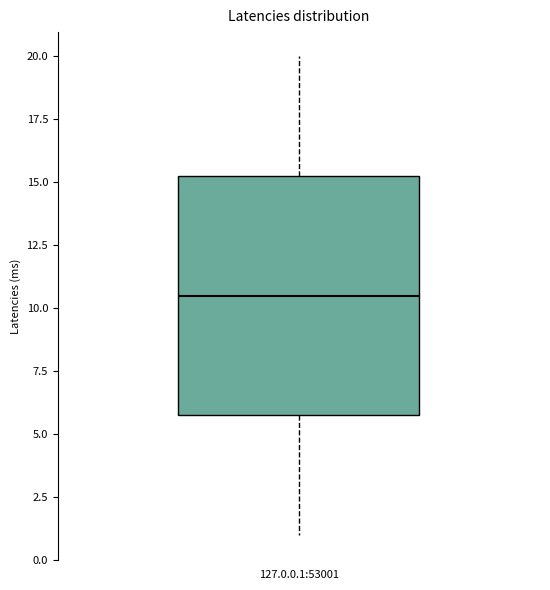

Read this box plot against the y-axis: the position of the median line, the range covered by the box, and the ends of both whiskers. The values are not printed on the chart, so give them approximately, as read against the axis.

median 10.5, box 6.0 to 15.5, whiskers 1.0 to 20.0